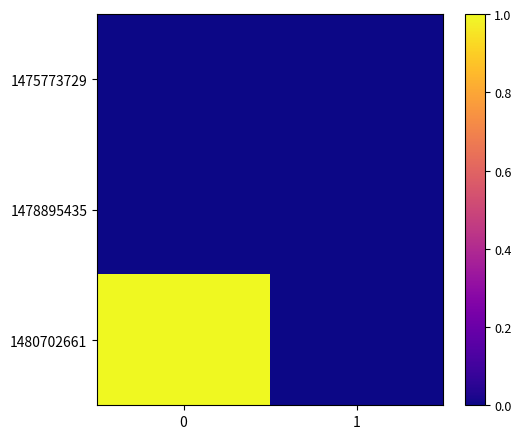

Rank the series by their maximum value, from highest to lowest.

1480702661, 1475773729, 1478895435